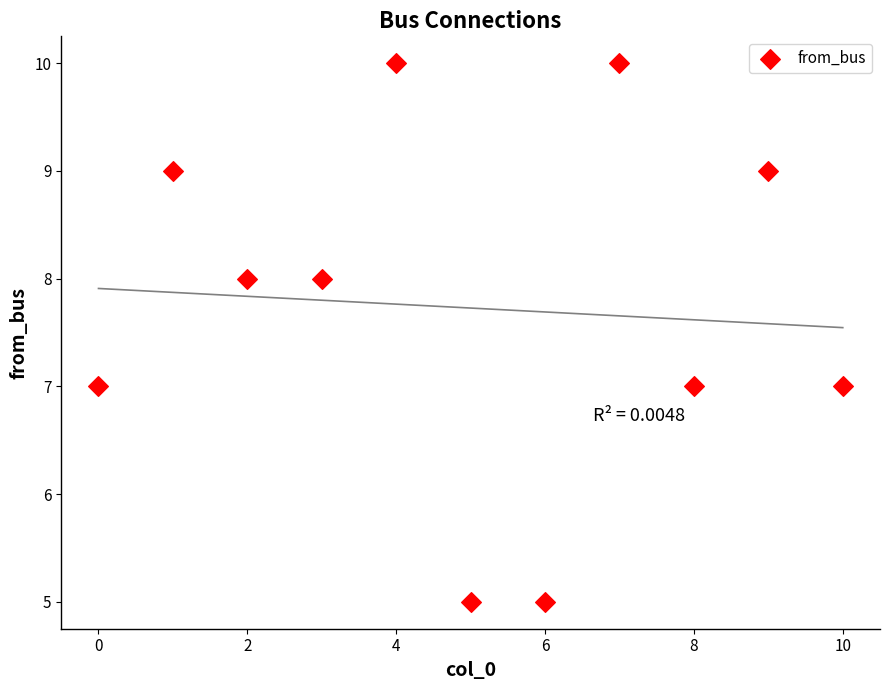

What is the average Y value?

8